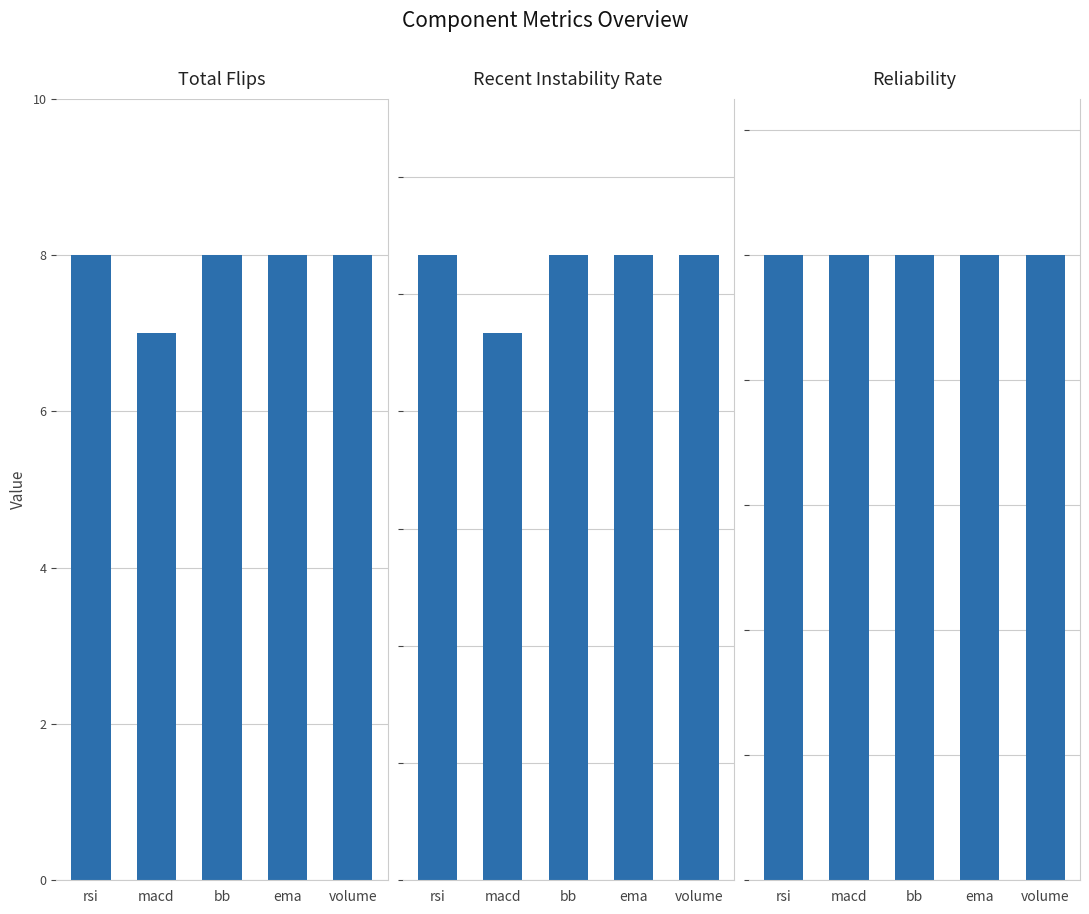

What is the lowest value of the reliability series?

0.5